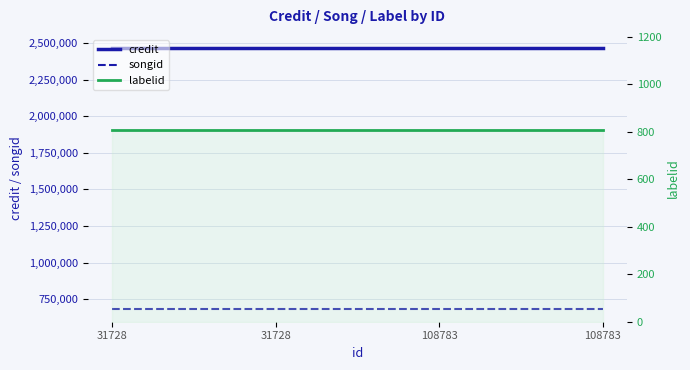

What is the sum of the credit values at 31728 and 31728?

4936504